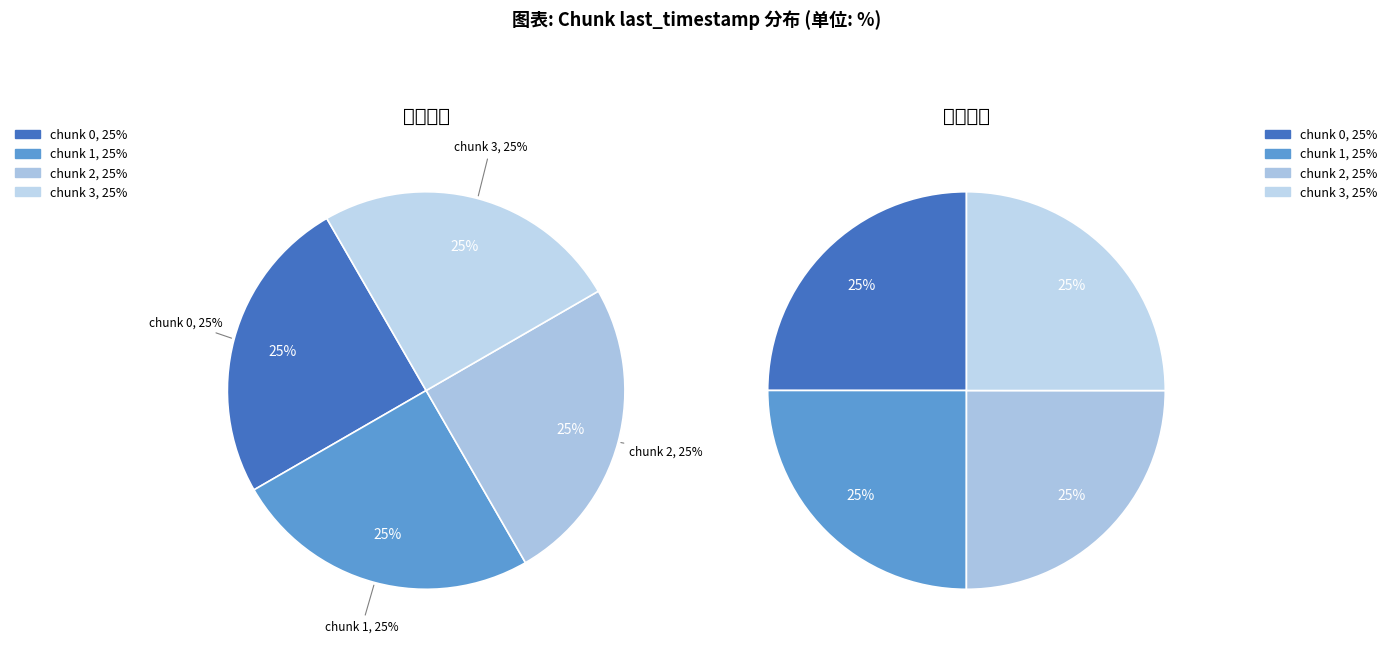

What is the ratio of the value at 2 to the value at 3?

1.0